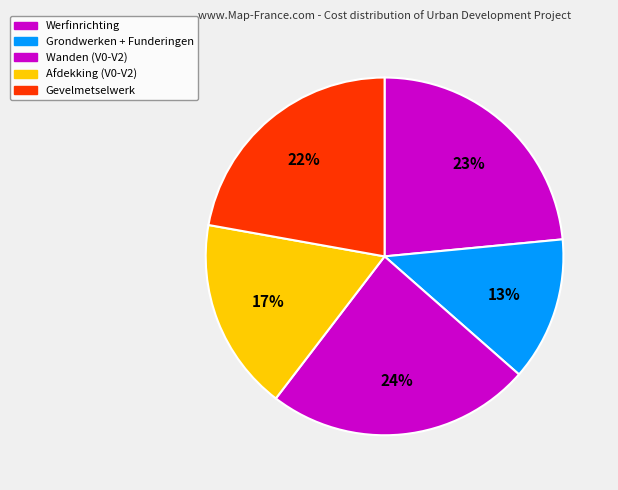

Which category has the smallest portion of the pie?

Grondwerken